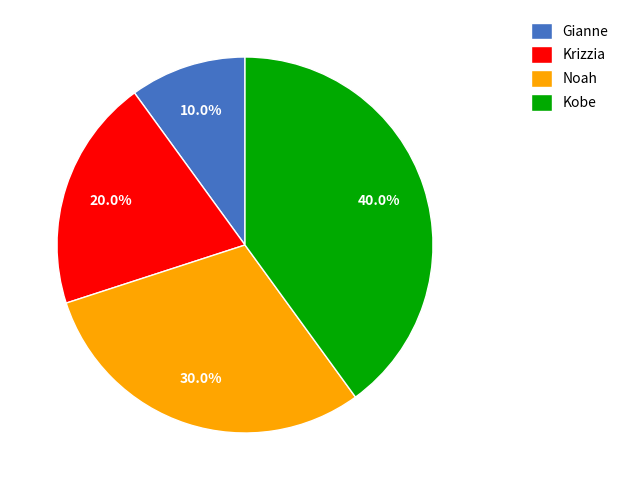

Is there any slice that represents more than half of the pie?

No